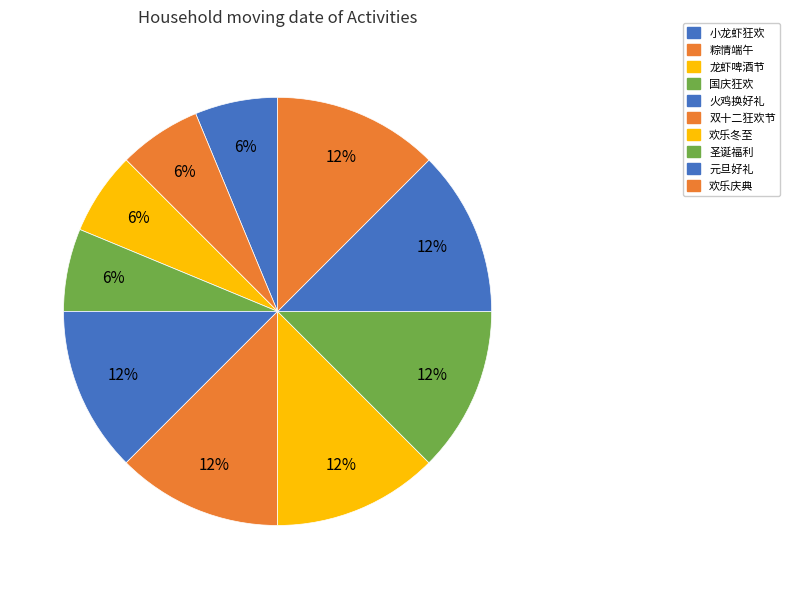

How many segments does this pie chart have?

10